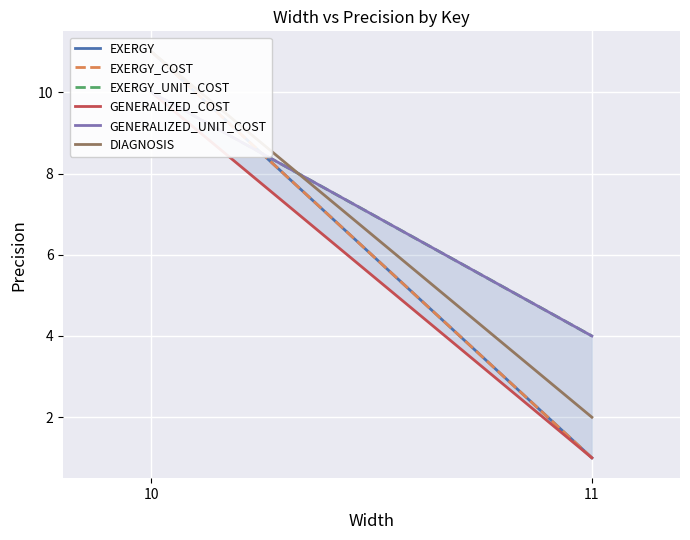

List the labels in order of GENERALIZED_COST value, smallest first.

11, 10